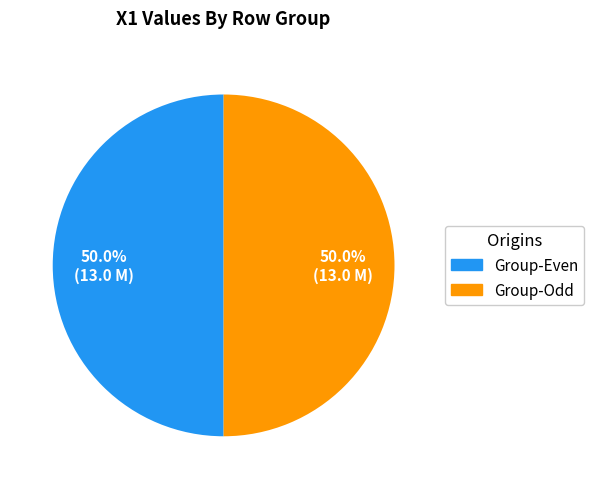

Count the number of slices in the pie.

2